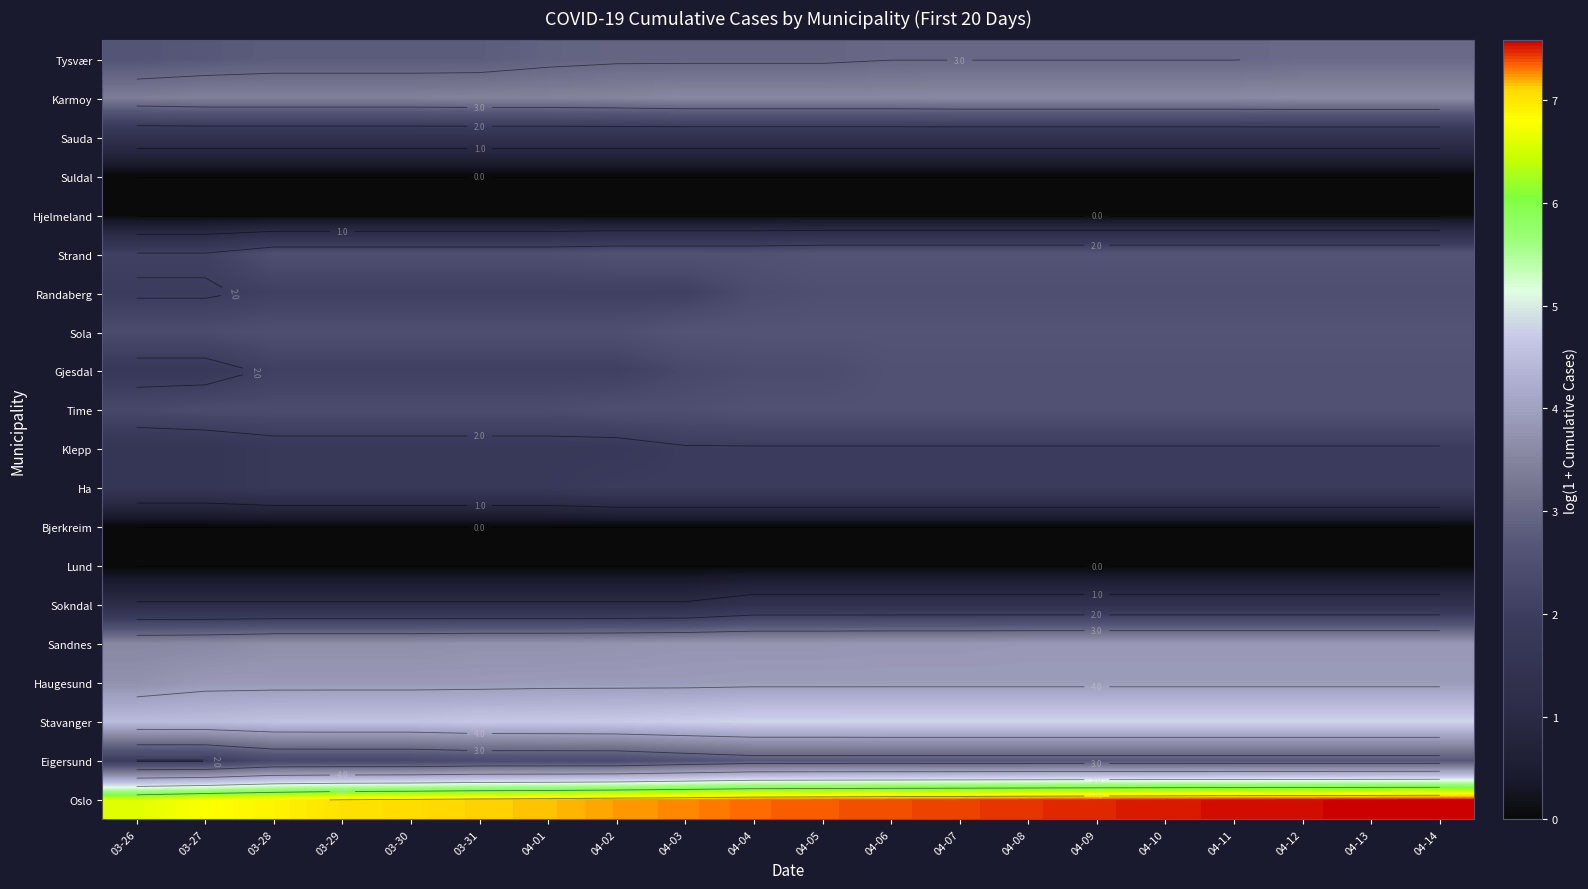

Is the value of Suldal at 03-31 greater than the value of Karmoy at 03-28?

No